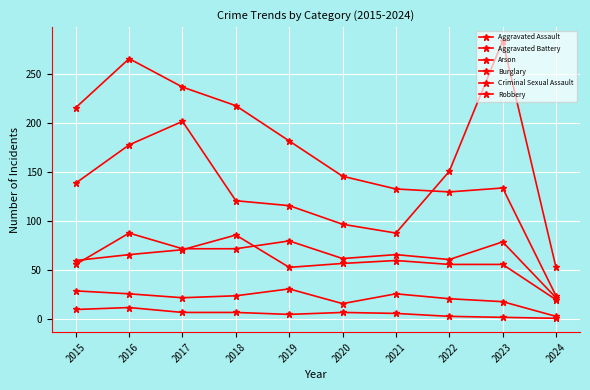

Does the chart have visible grid lines?

Yes